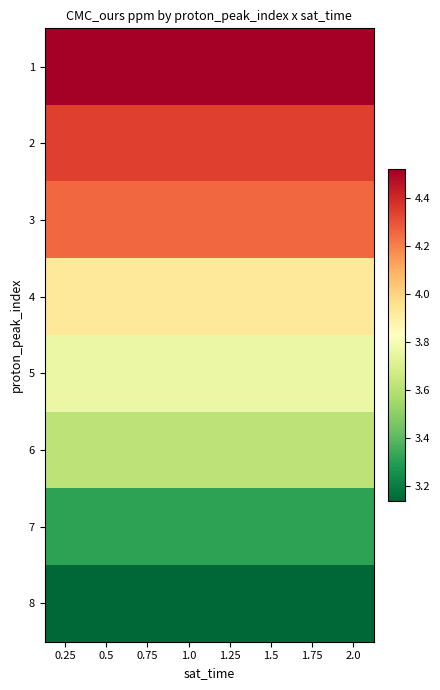

Which label corresponds to the smallest value in the chart?

0.25